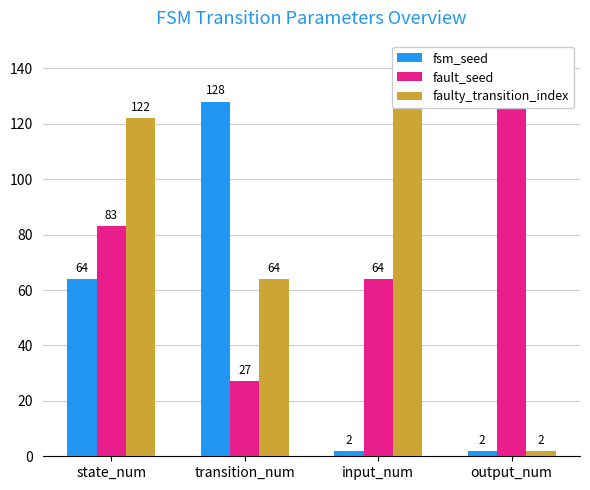

The value of fsm_seed at state_num is 103. True or false?

False